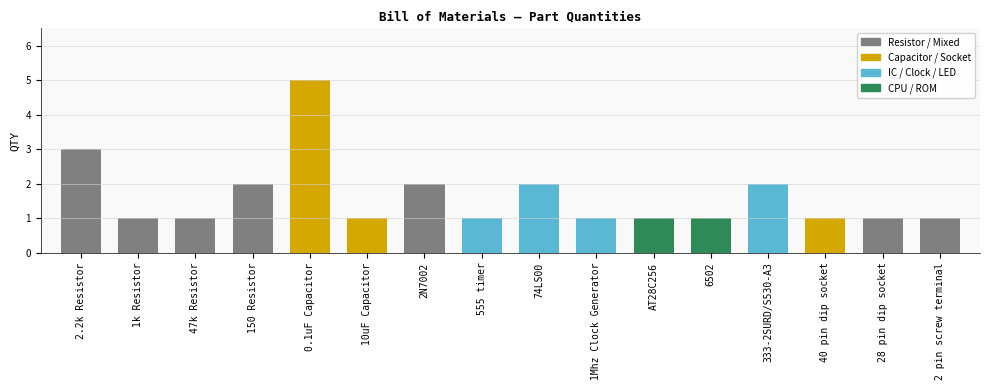

Reading left to right, extract all data points from this chart.

3	1	1	2	5	1	2	1	2	1	1	1	2	1	1	1